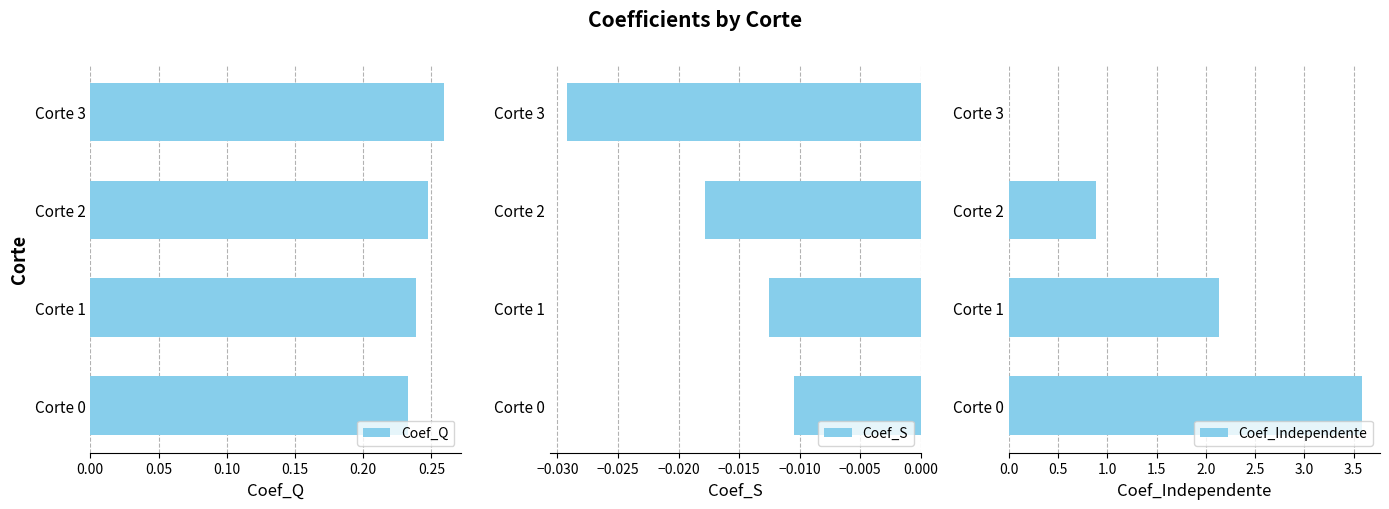

Which series has the largest total across all categories?

Coef_Independente